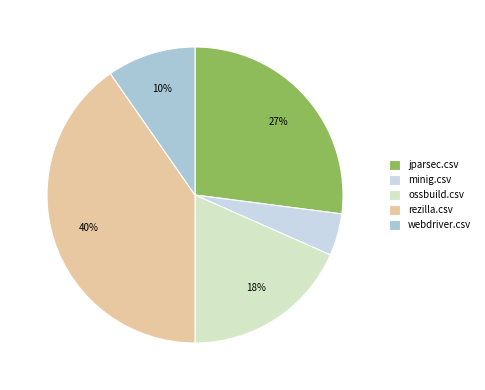

How many slices are in this pie chart?

5